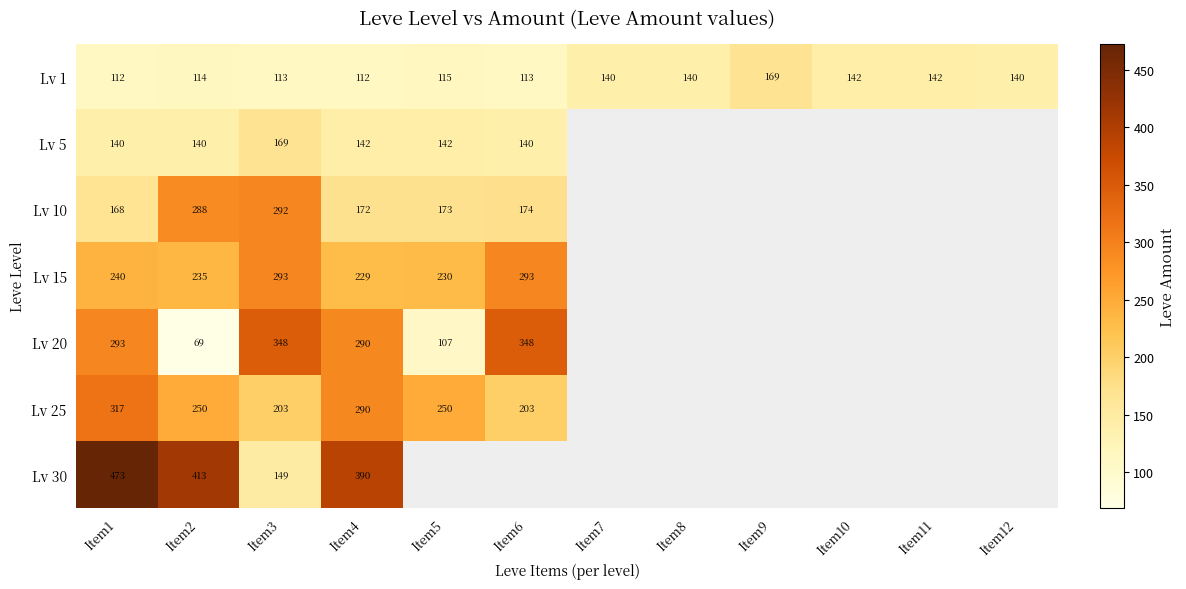

What is the total value across all series at Item3?

1567